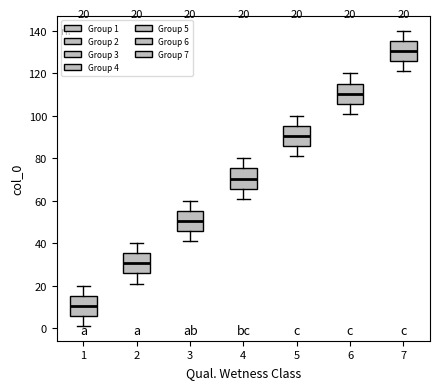

Which box's median line is the highest?

7